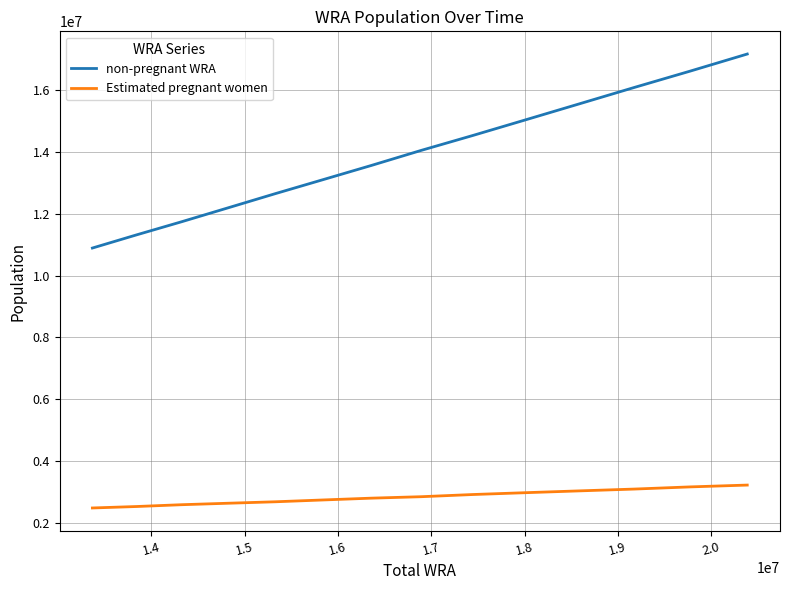

How many lines are shown in the chart?

2